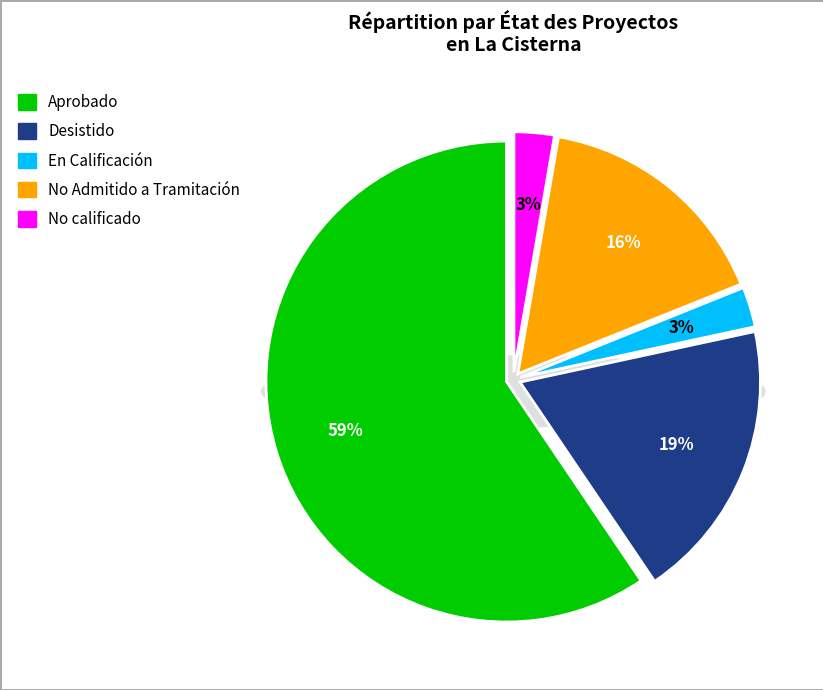

Which slice is the largest?

Aprobado